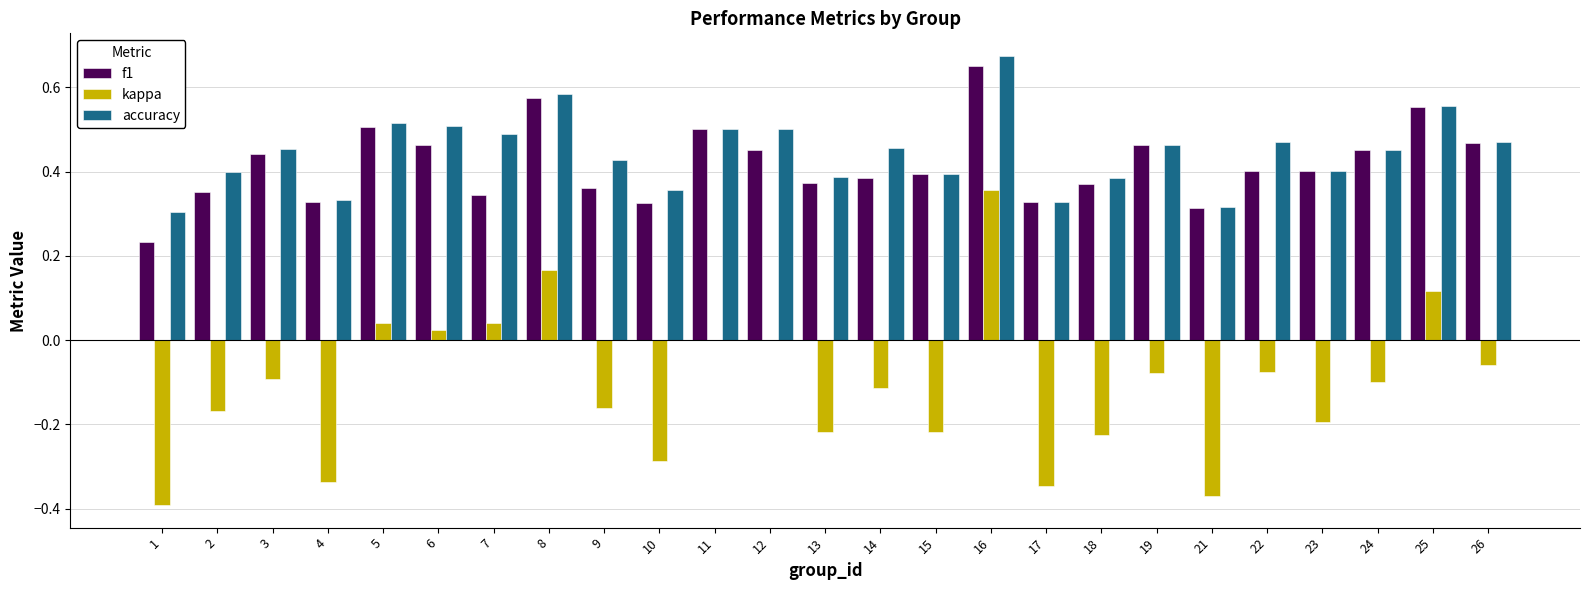

The value of f1 at 24 is 0.2. True or false?

False